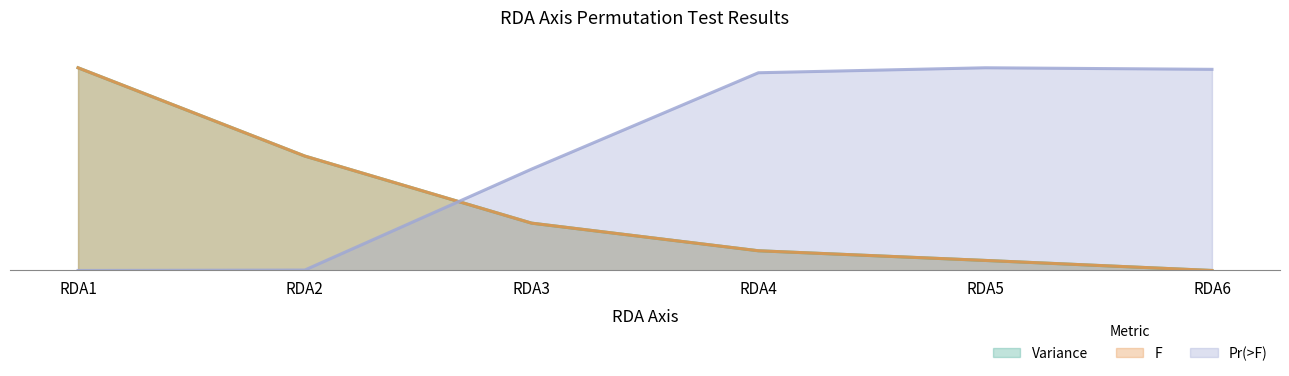

Which series changed the most between RDA3 and RDA6?

Pr(>F)